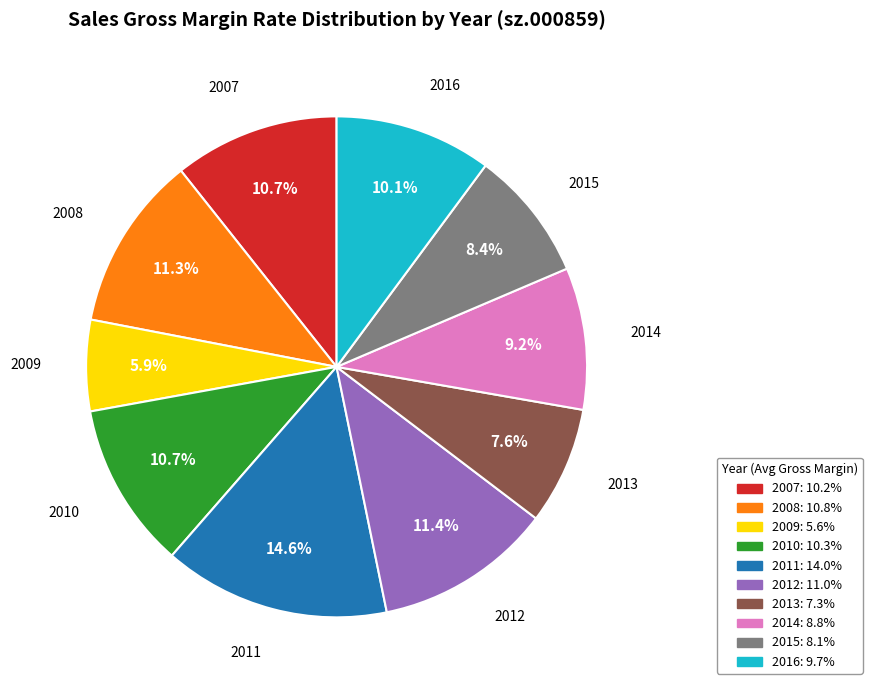

Does any single category account for the majority?

No